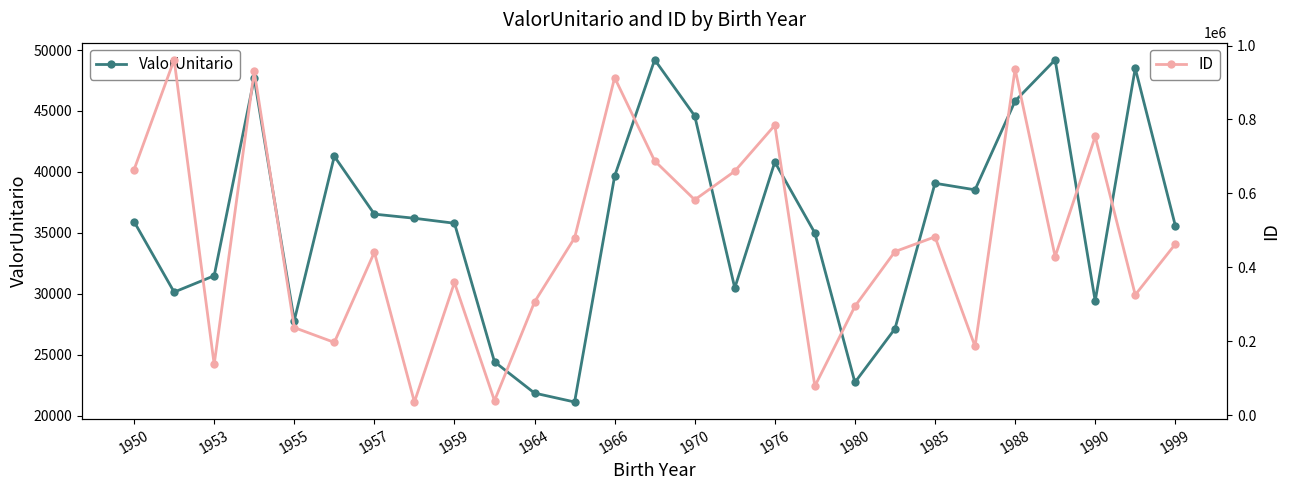

List the series in order of their peak value, lowest first.

ValorUnitario, ID